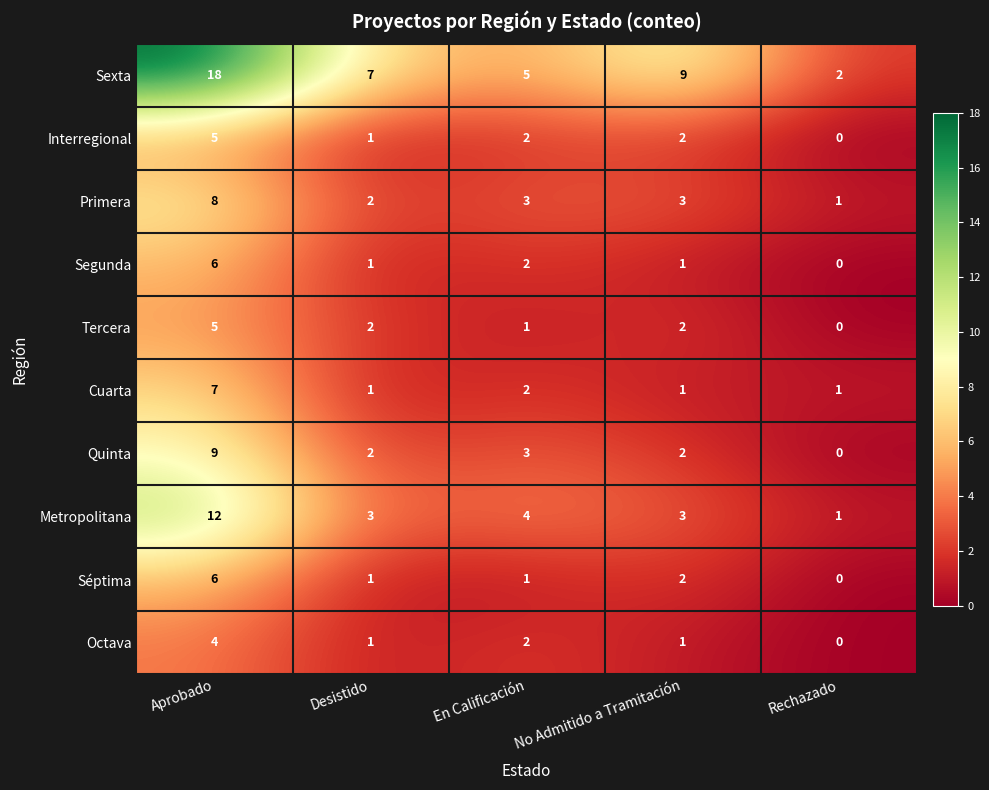

Is it true that Primera equals 8 at Aprobado?

True